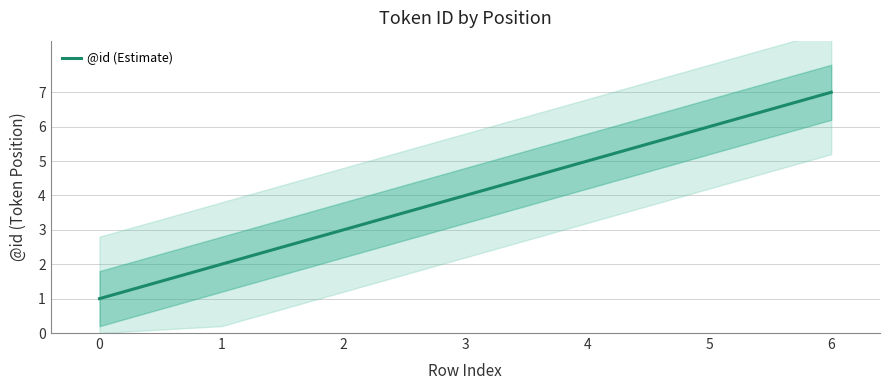

How many categories are shown in the chart?

7